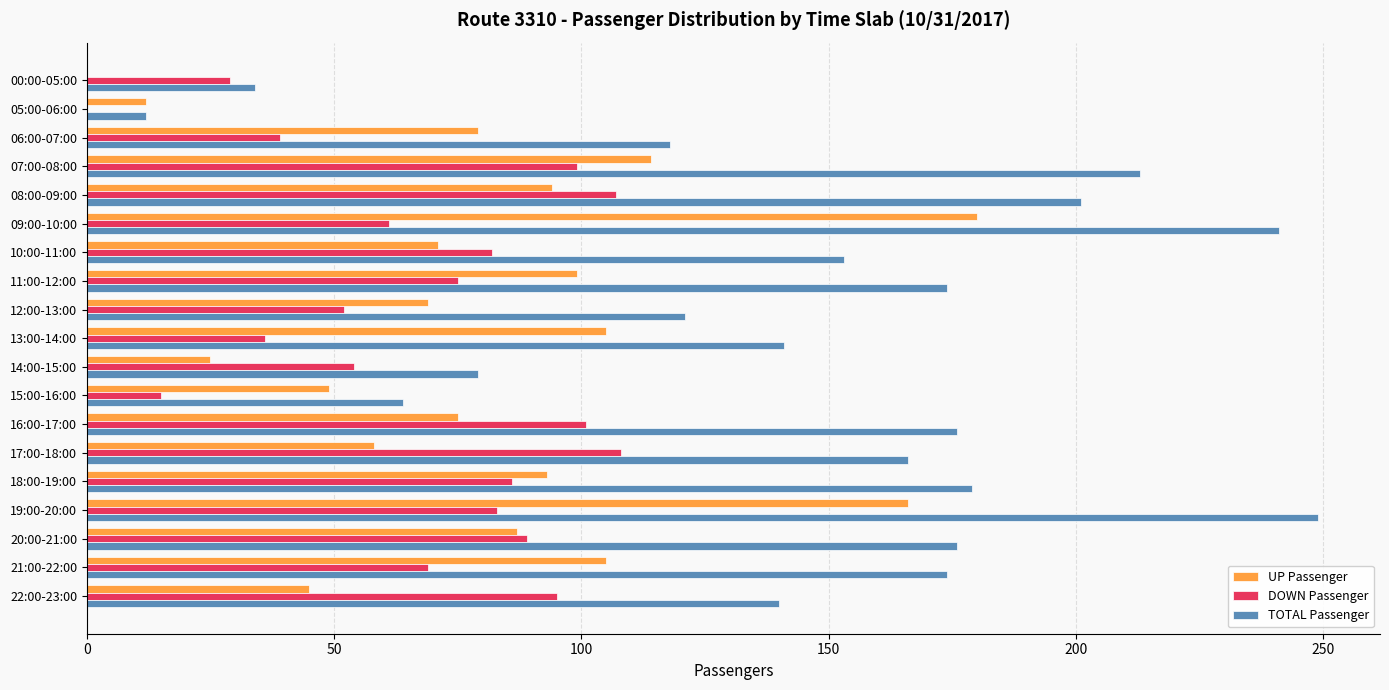

What are all the series names shown in the legend?

UP Passenger, DOWN Passenger, TOTAL Passenger